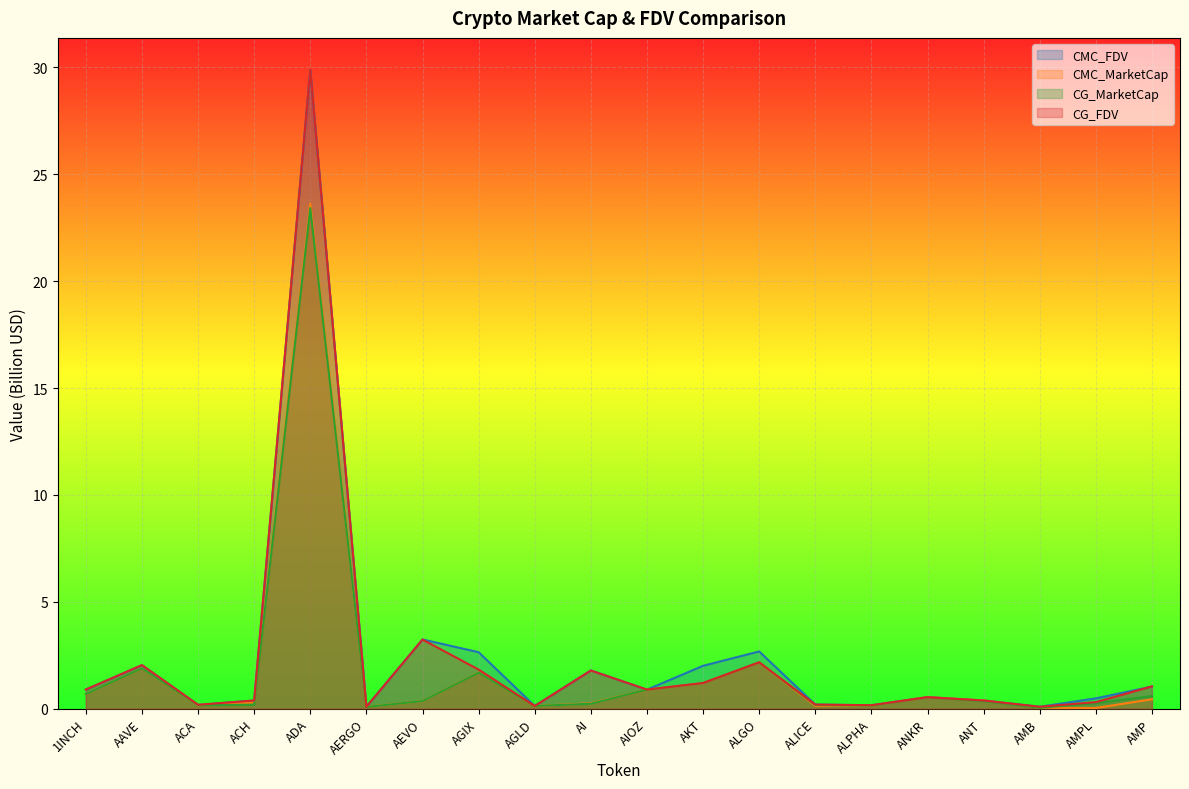

Is it true that CMC_FDV equals 2.6 at AGIX?

True